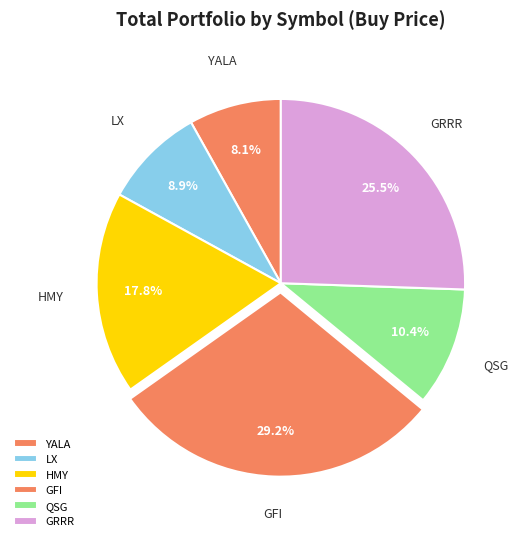

Count the number of slices in the pie.

6